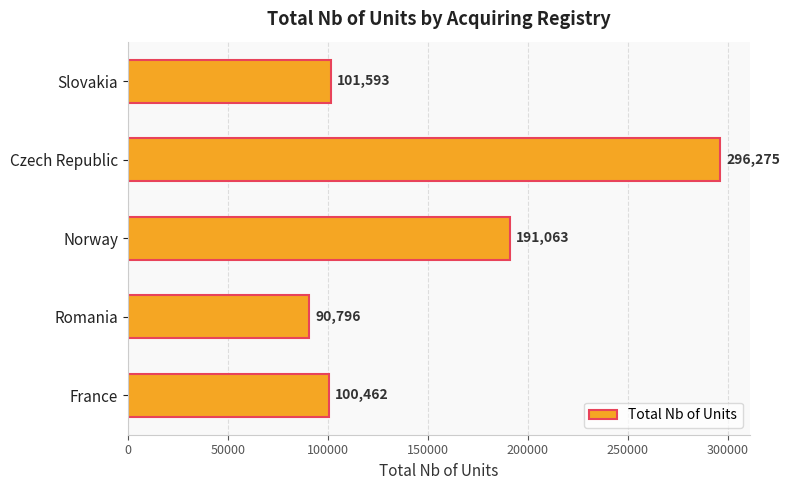

What is the change in value from France to Romania?

-9666